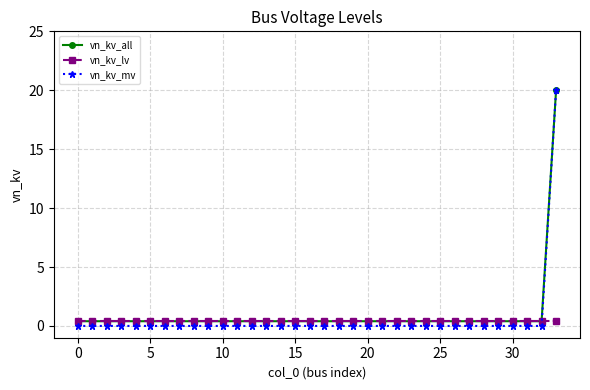

What is the highest value of the vn_kv_mv series?

20.0